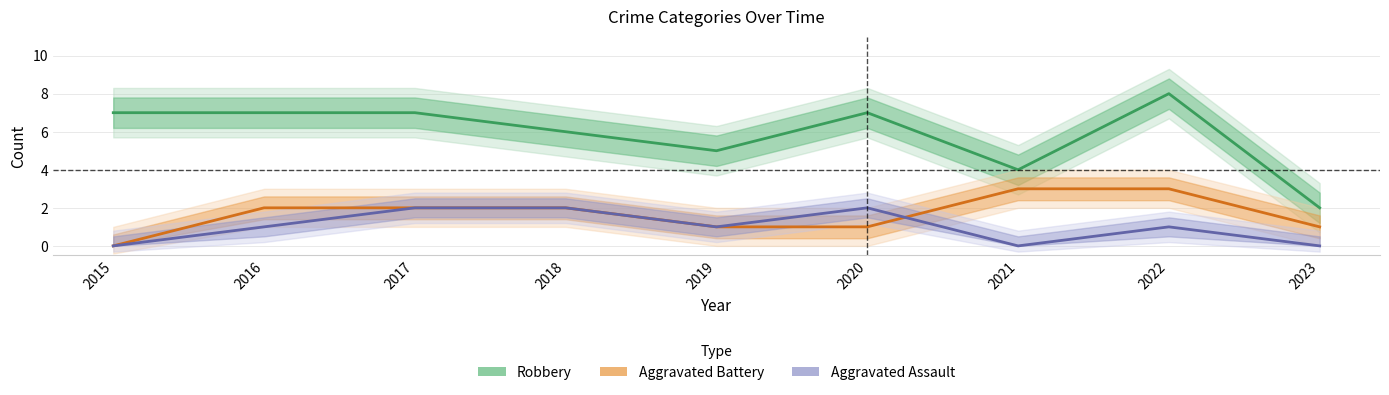

Reading left to right, transcribe all the data shown in this chart.

Robbery: 7	7	7	6	5	7	4	8	2
Aggravated Battery: 0	2	2	2	1	1	3	3	1
Aggravated Assault: 0	1	2	2	1	2	0	1	0